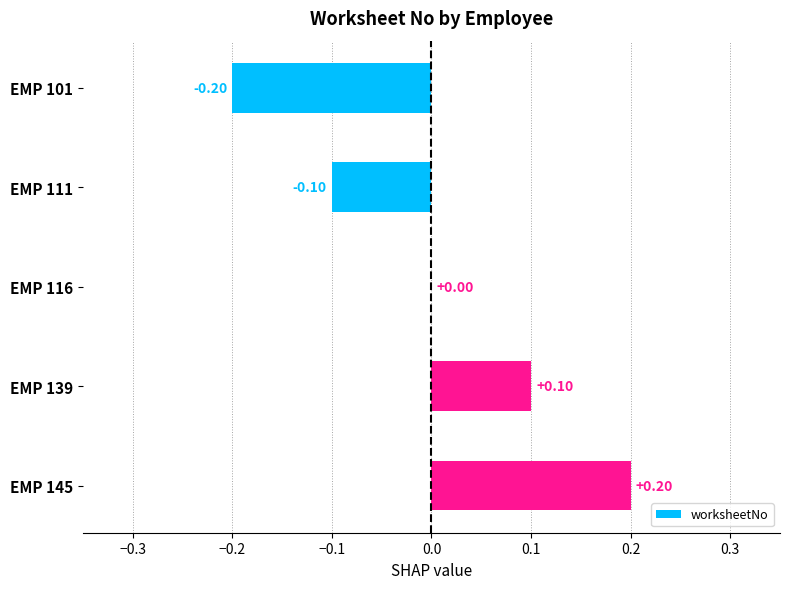

What is the change in value from EMP 101 to EMP 145?

+0.4